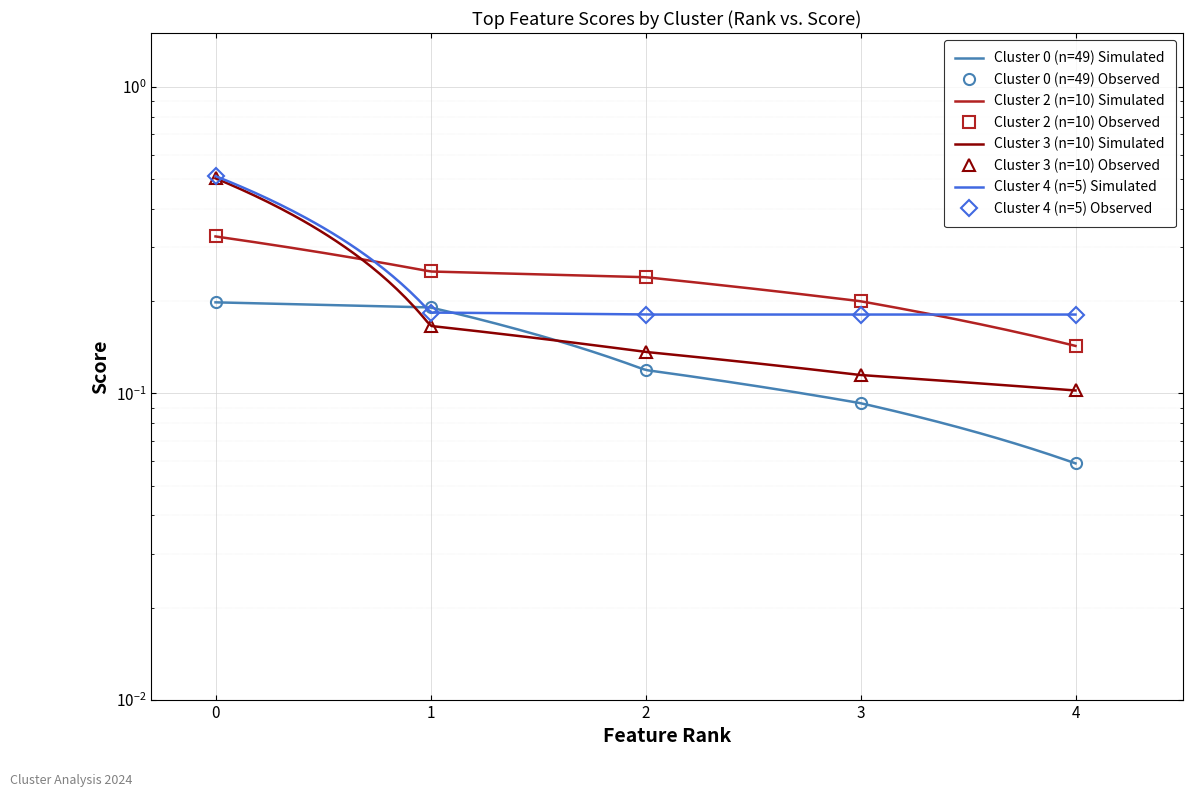

How many lines are shown in the chart?

4